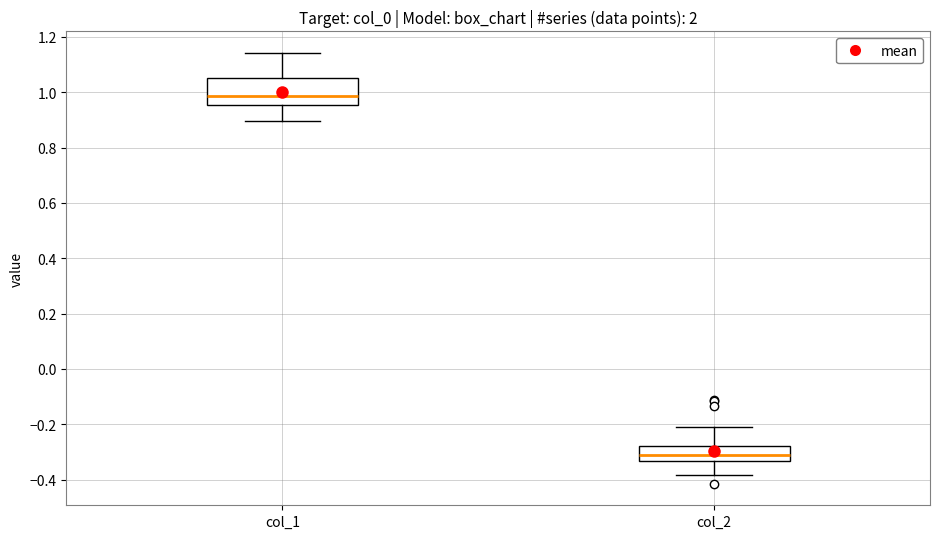

Where does the median line of the box for col_1 sit on the y-axis? The values are not printed on the chart, so give them approximately, as read against the axis.

0.98